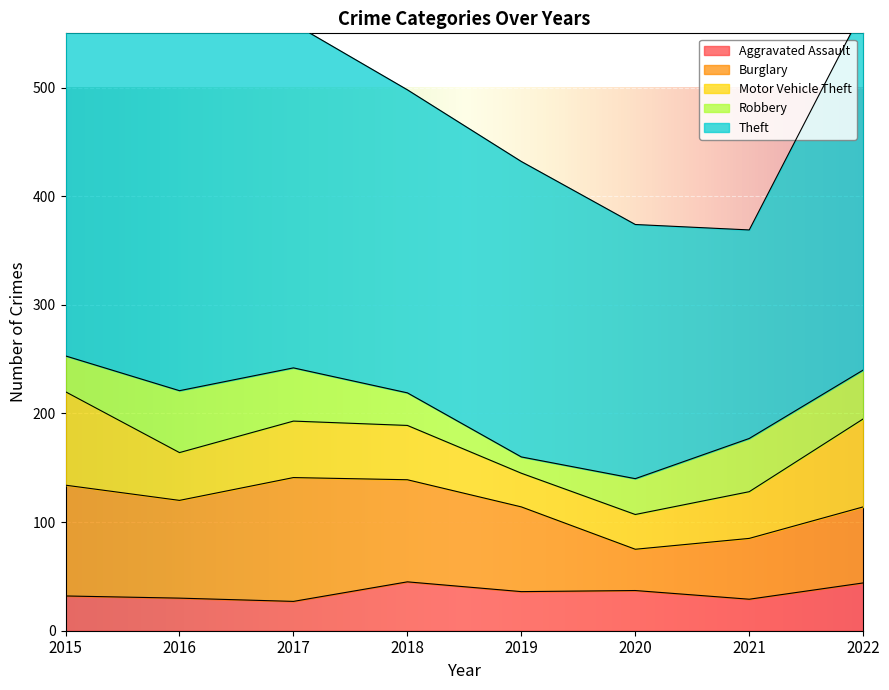

Which label corresponds to the smallest value in the chart?

2019